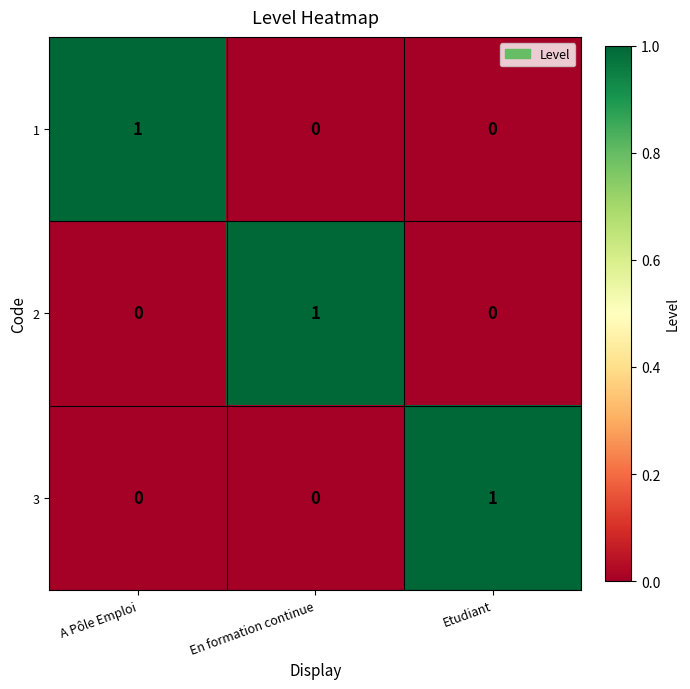

At how many categories does at least one series exceed 0?

3